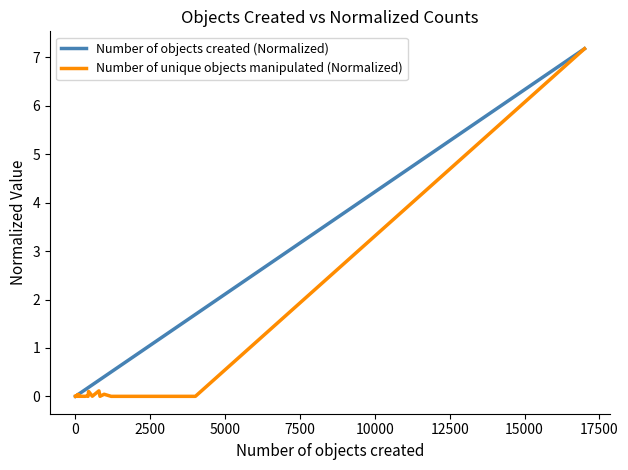

Rank the series by their average value, from highest to lowest.

Number of objects created (Normalized), Number of unique objects manipulated (Normalized)